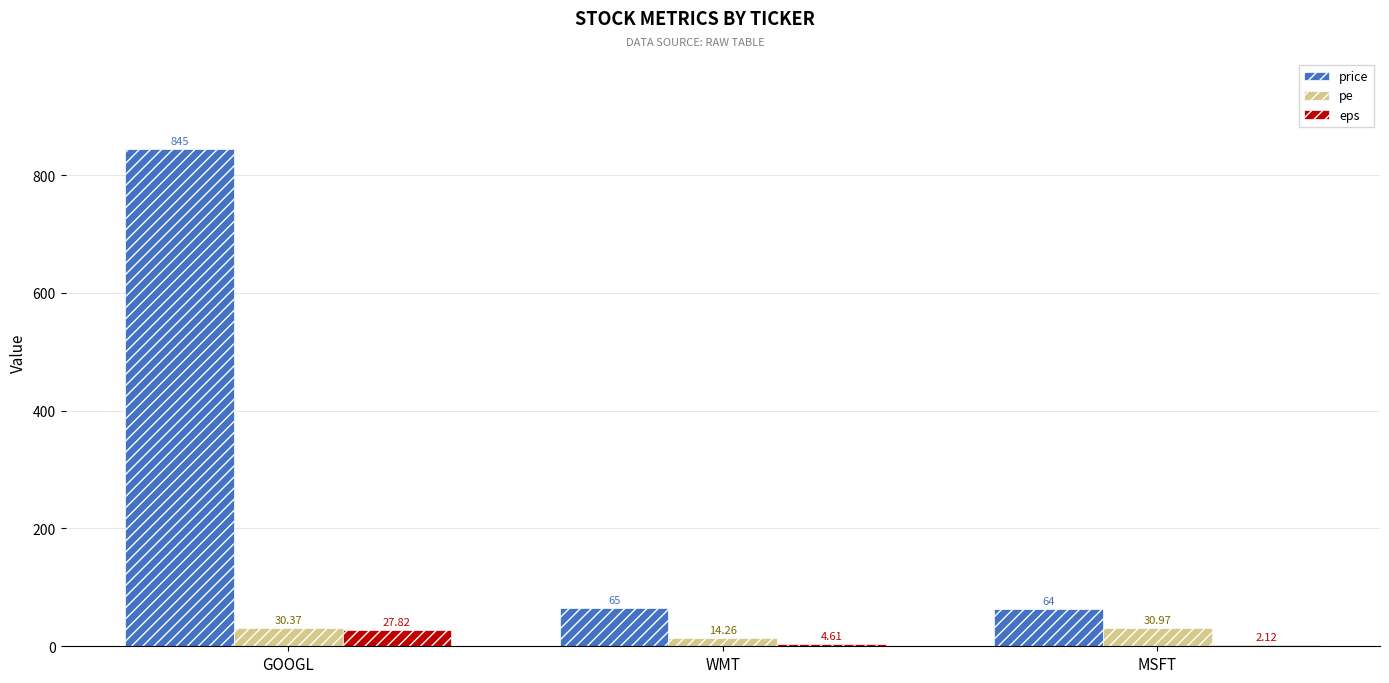

At which label does price first exceed 65?

GOOGL